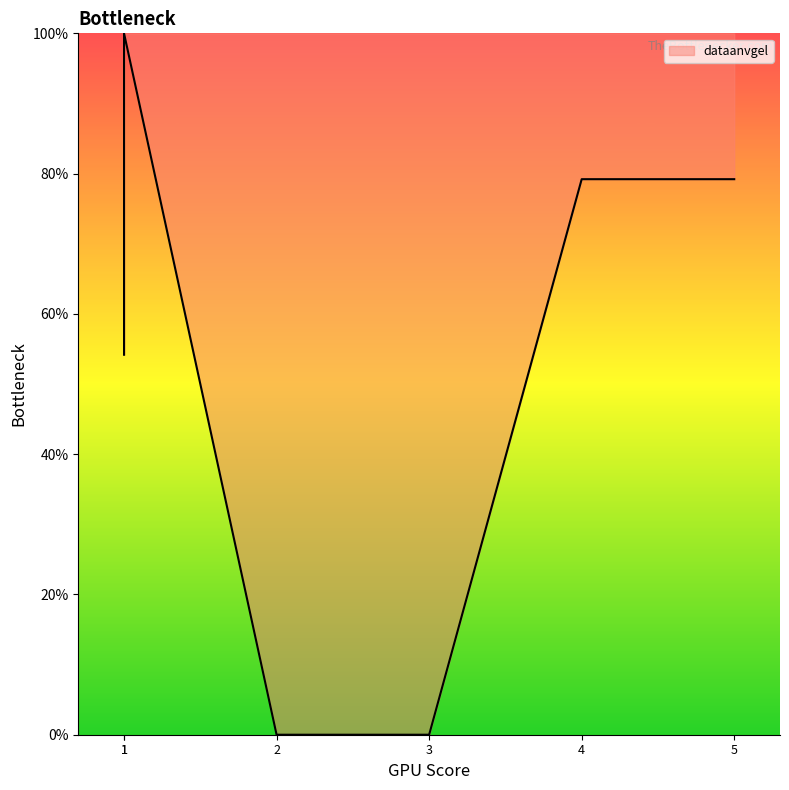

What is the value of the 5th point from the left?

79.2